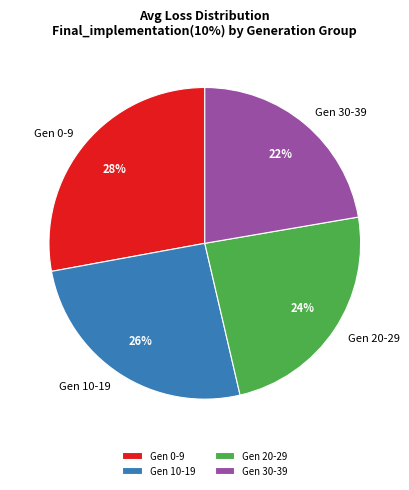

To the nearest percent, what is the difference between the largest and smallest slice percentages?

6%